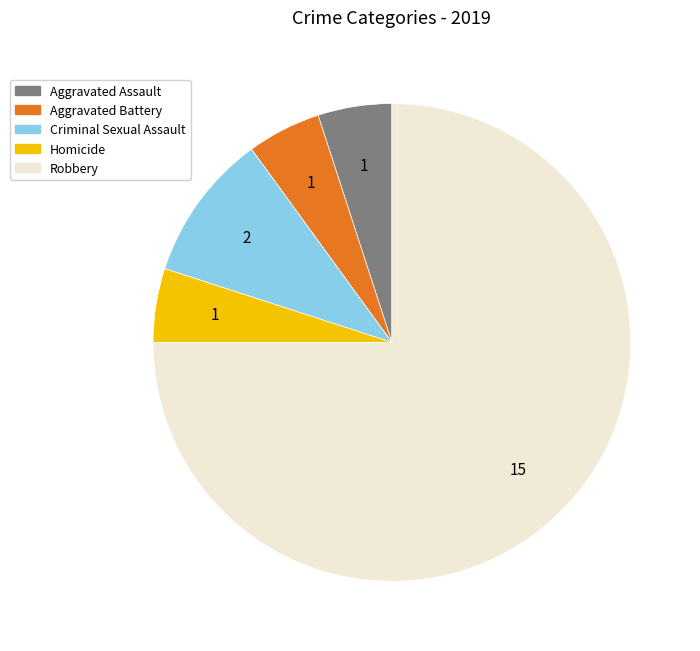

How many slices are in this pie chart?

5